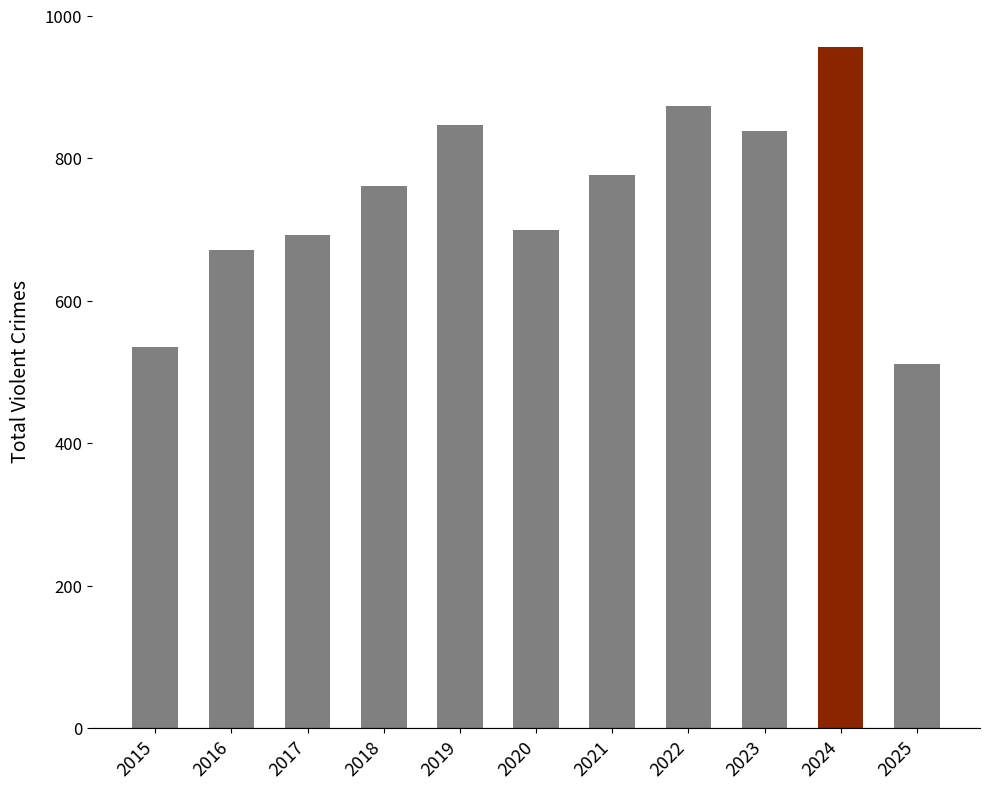

What is the difference between the maximum and second lowest values?

421